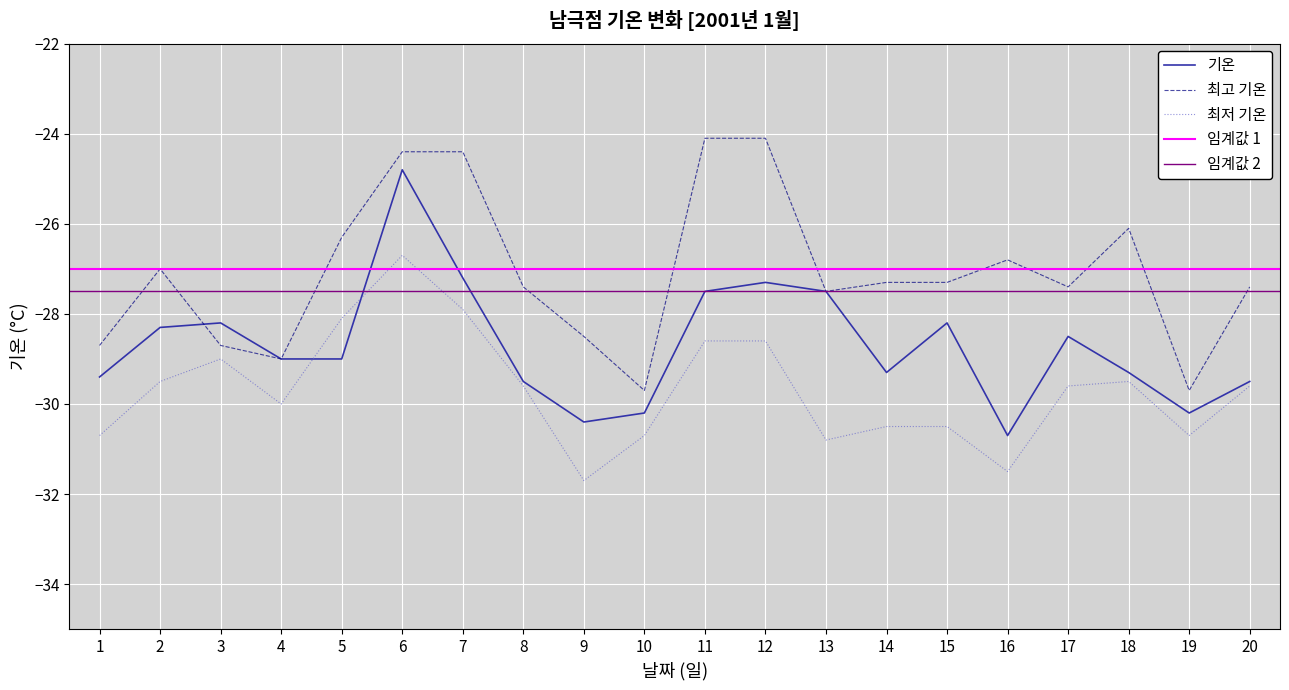

Count the number of categories in the chart.

20